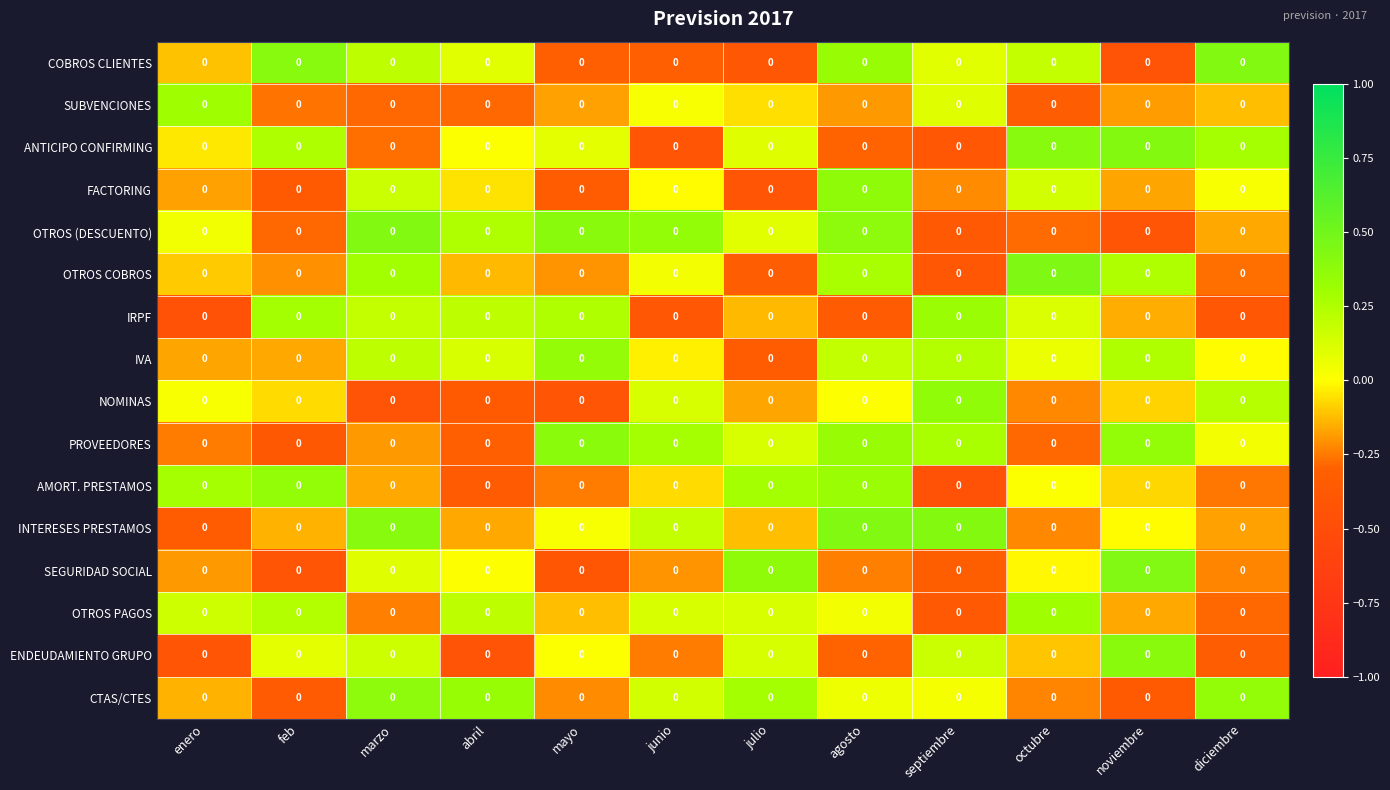

How many series are shown in this chart?

16